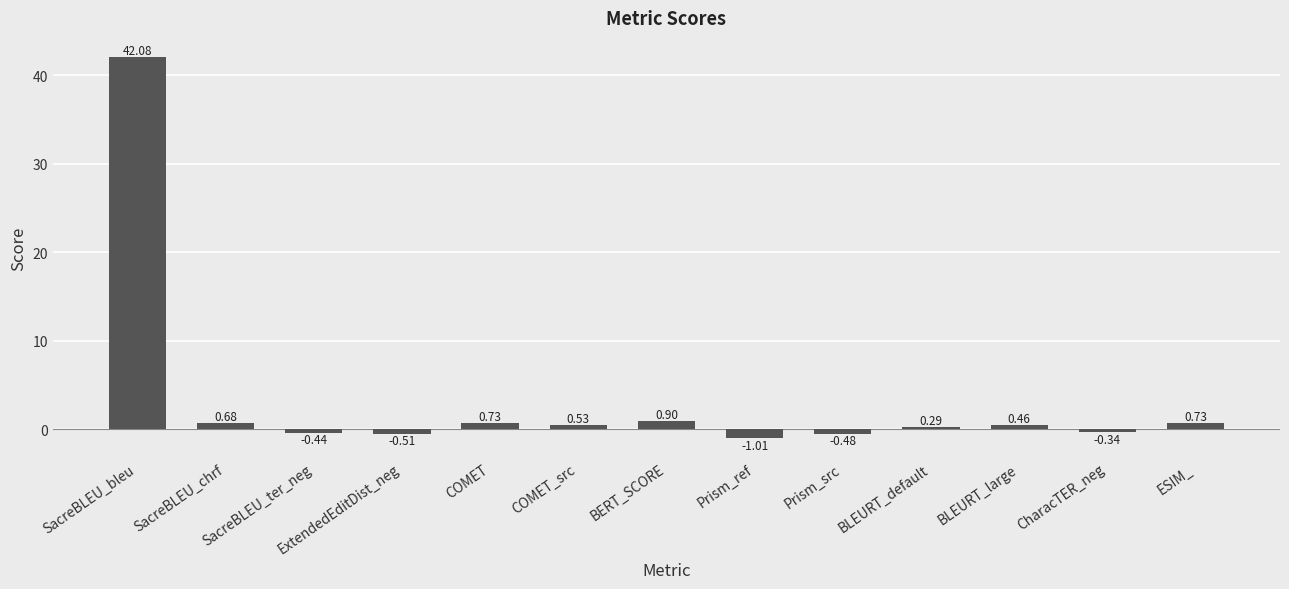

At which label does the data first exceed 0?

SacreBLEU_bleu